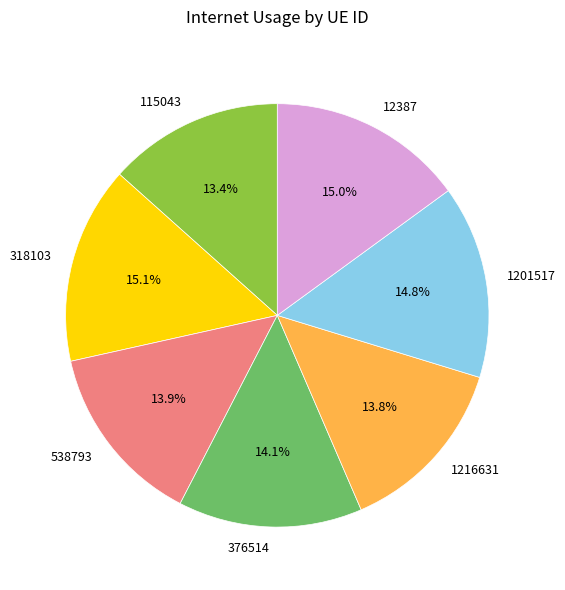

To the nearest percent, what percentage of the pie is 376514?

14%